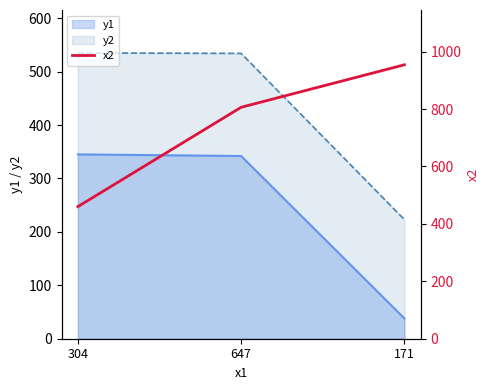

At which category does the chart reach its peak across all series?

171